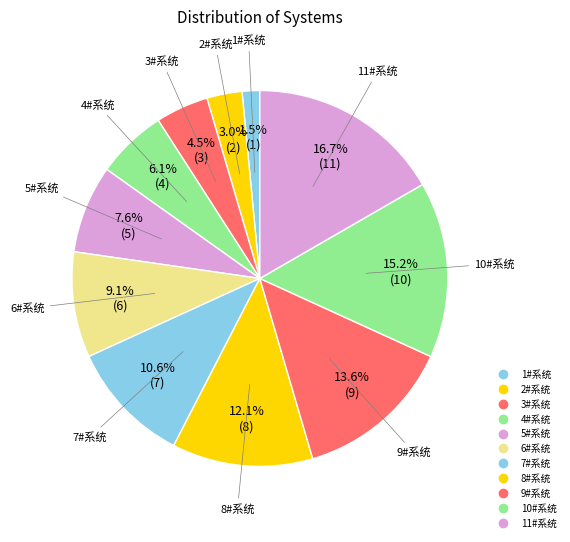

What percentage is the 7#系统 slice, to the nearest percent?

11%